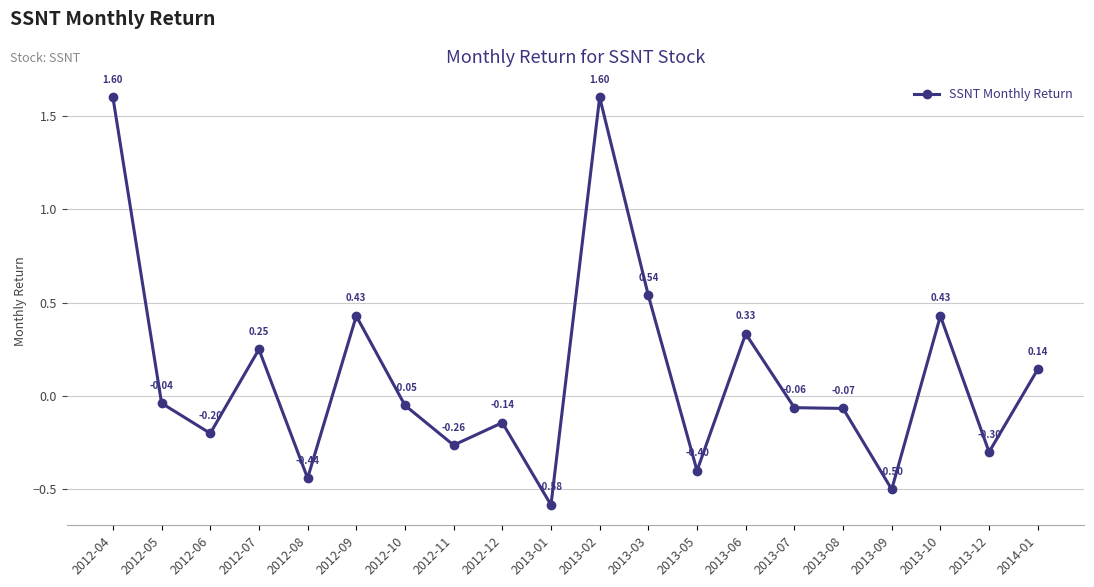

Which has a higher value, 2013-01 or 2013-10?

2013-10